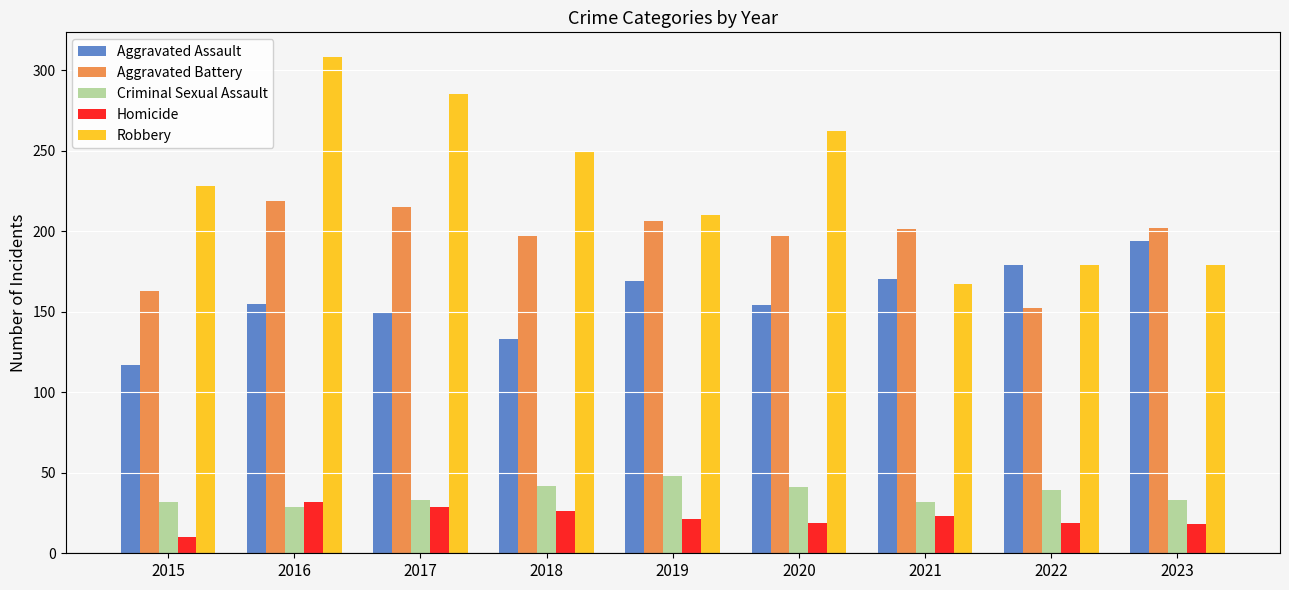

What is the value of the Aggravated Battery bar at the 3rd from the left?

215